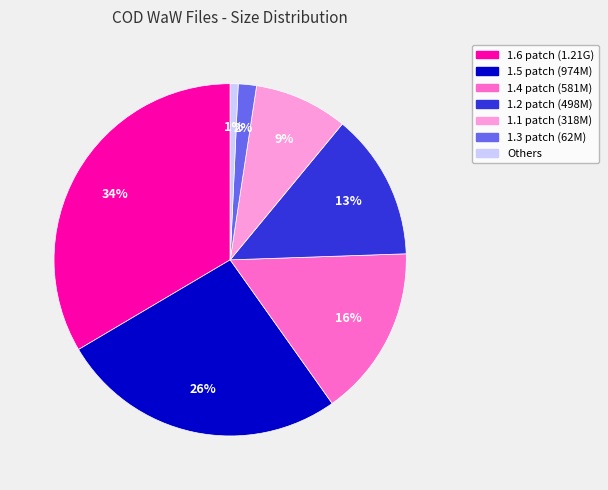

Is it true that 1.3 patch (62M) is 2% of the pie?

True